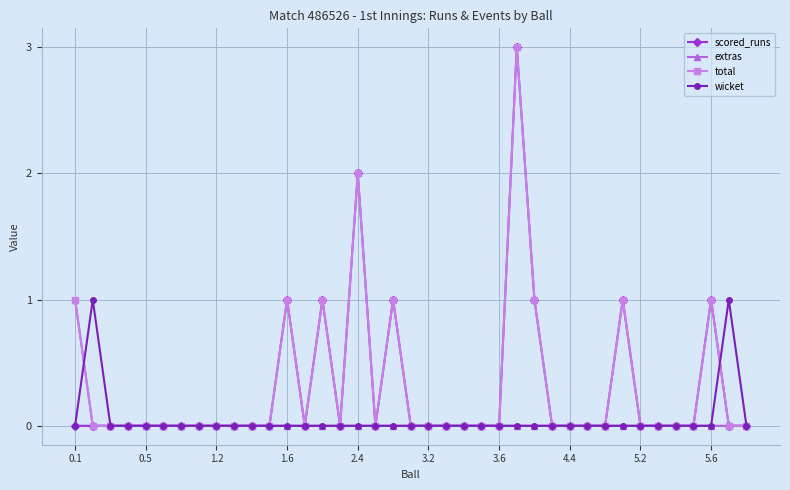

What is the greatest value displayed?

3